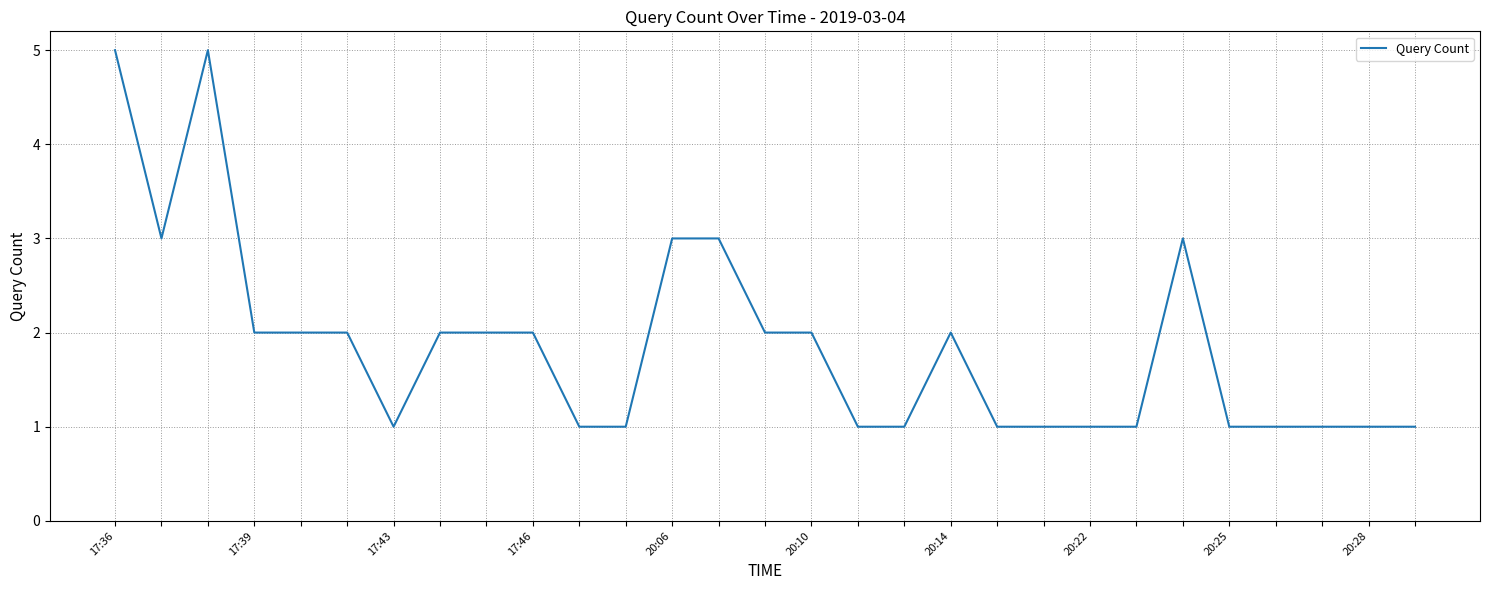

Does the chart display data point markers on the line(s)?

No